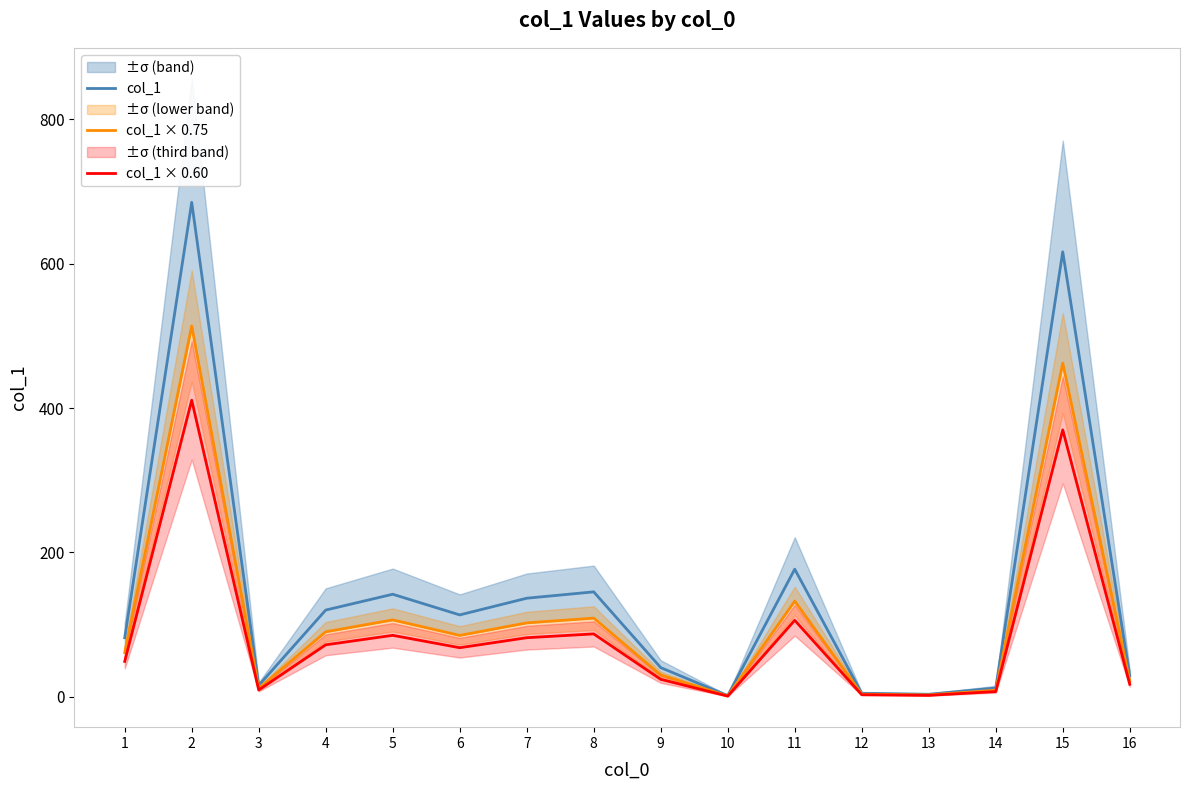

True or false: col_1 and col_1 × 0.75 cross at least once.

False